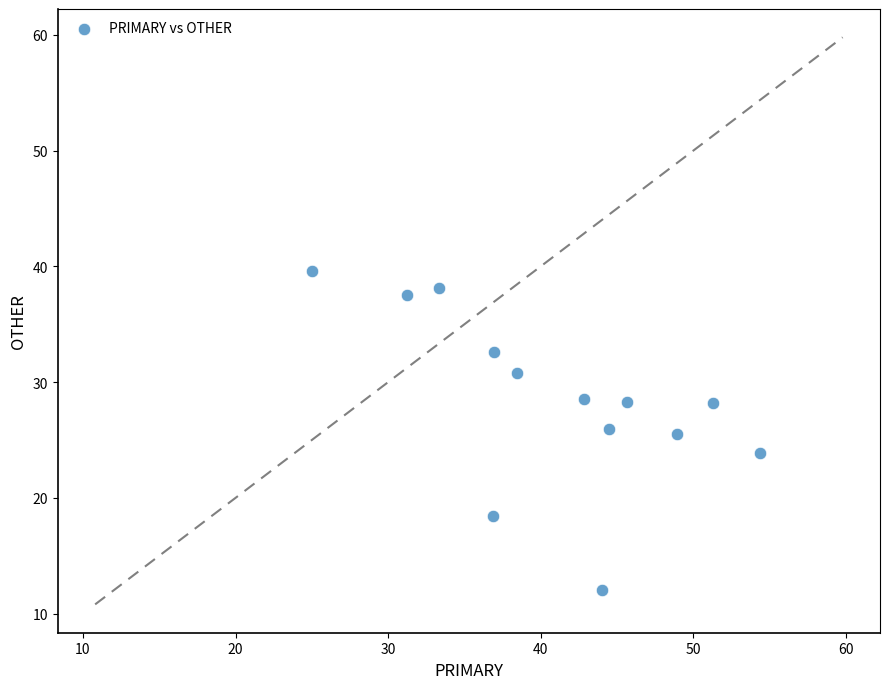

What is the range of X values (max minus min)?

29.3